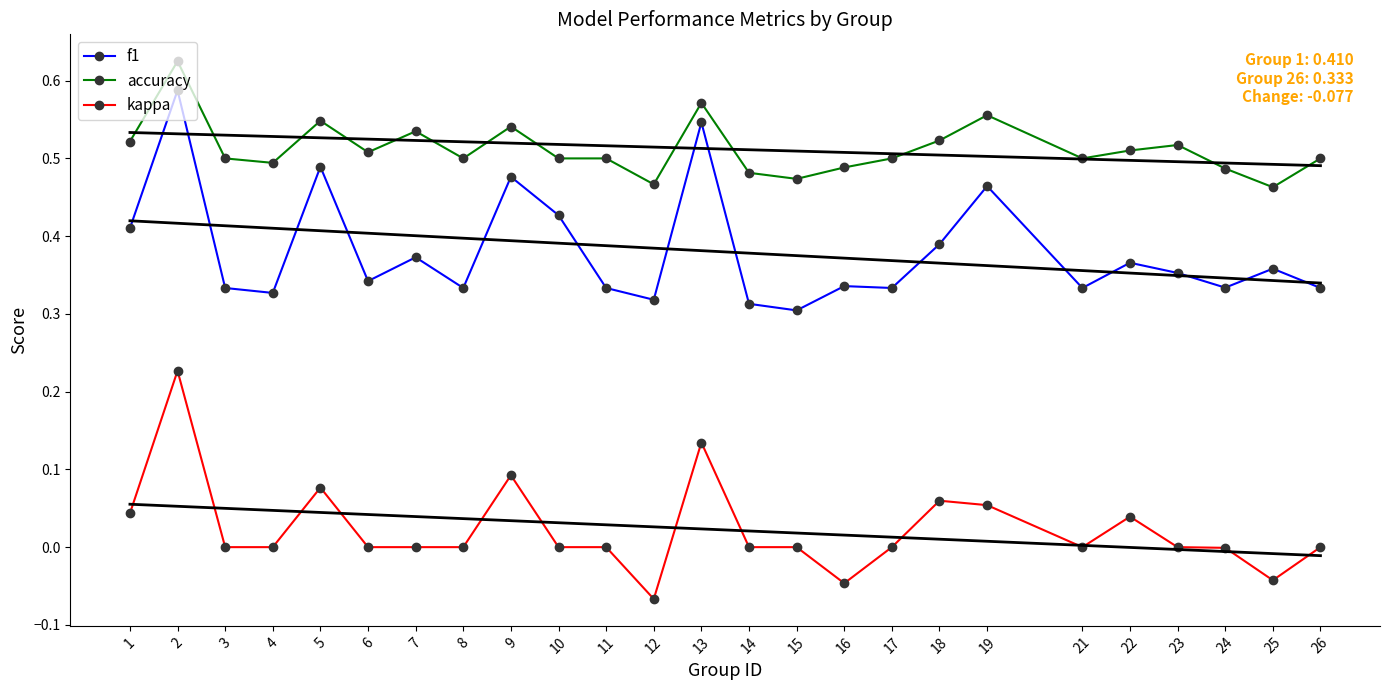

What is the average value of the f1 series?

0.4